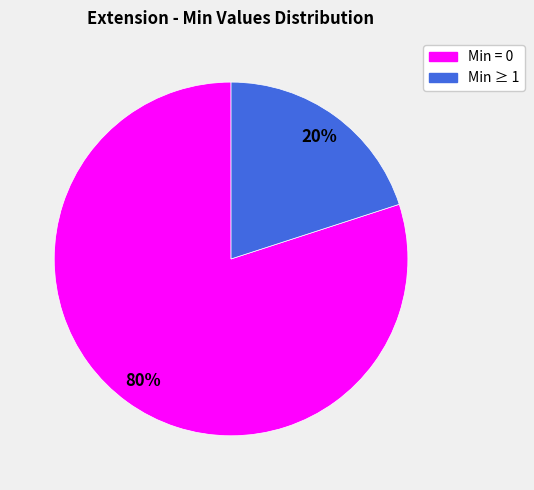

Is there a majority slice in this chart?

Yes